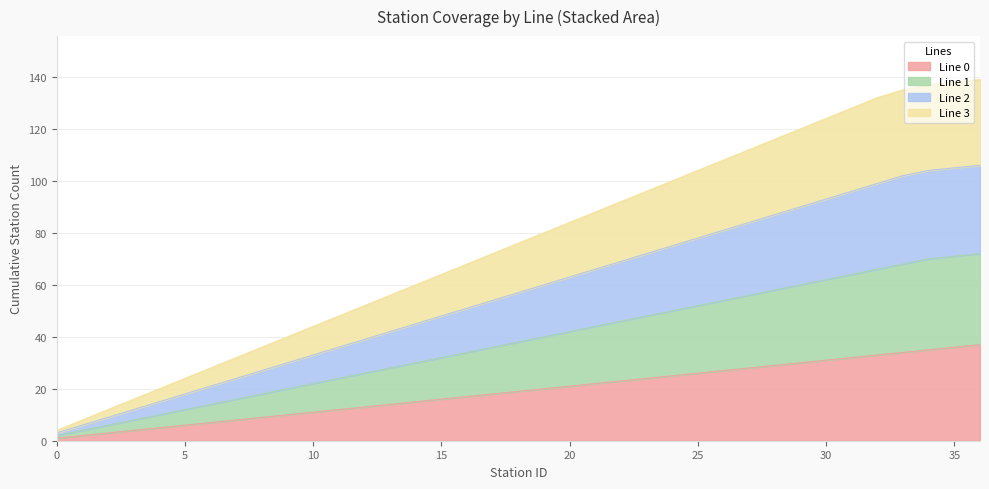

What is the minimum value shown in the chart?

1